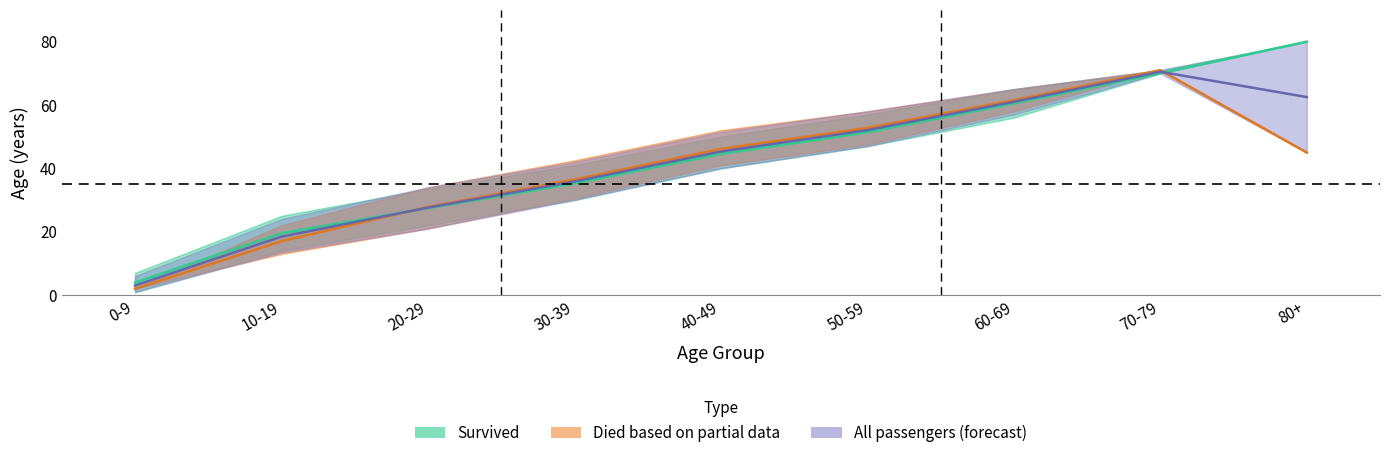

Which series changed the most between 20-29 and 50-59?

Died (partial data)